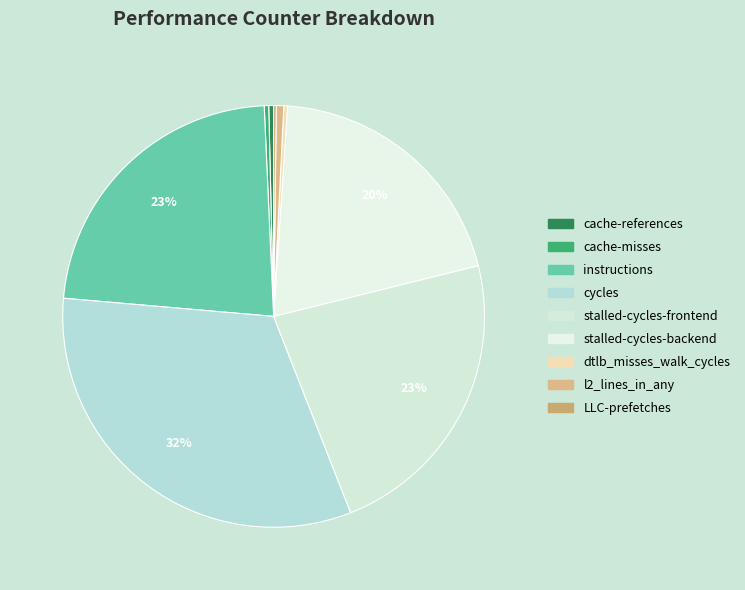

Between stalled-cycles-backend and instructions, which is larger?

instructions